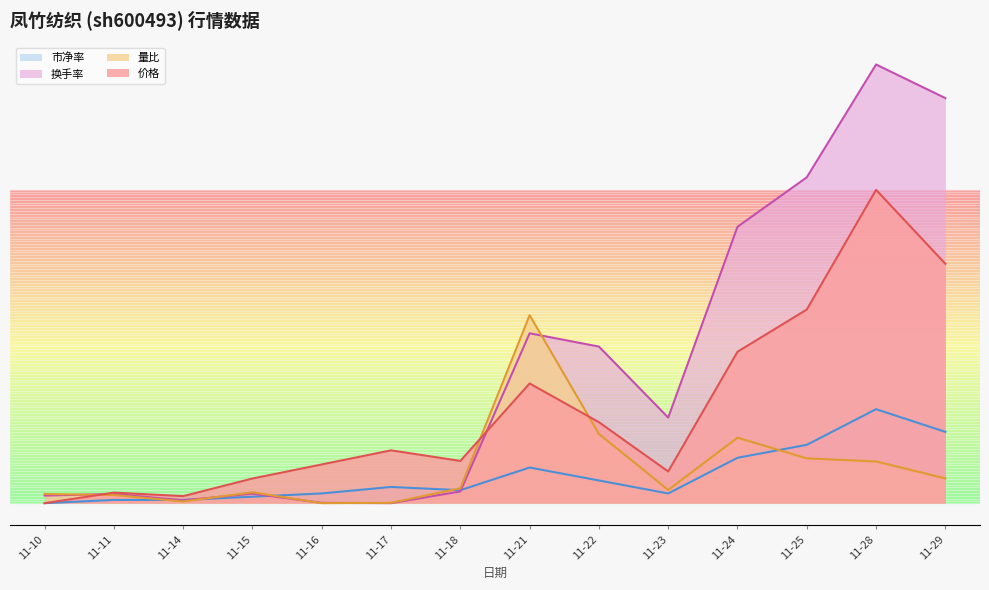

What is the spread (max minus min) of values at 11-15?

0.6